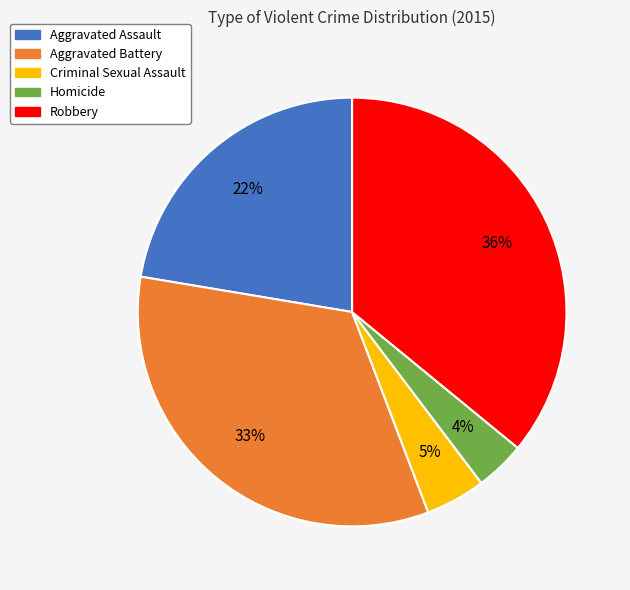

Which slice is the largest?

Robbery